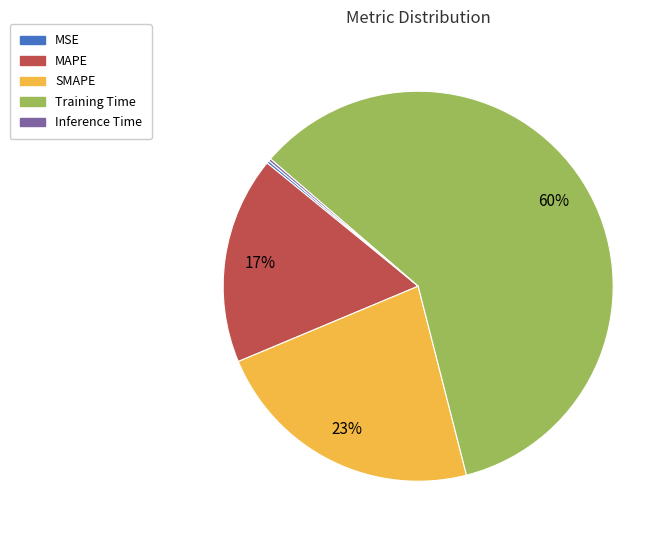

Is Training Time the majority of the pie?

Yes